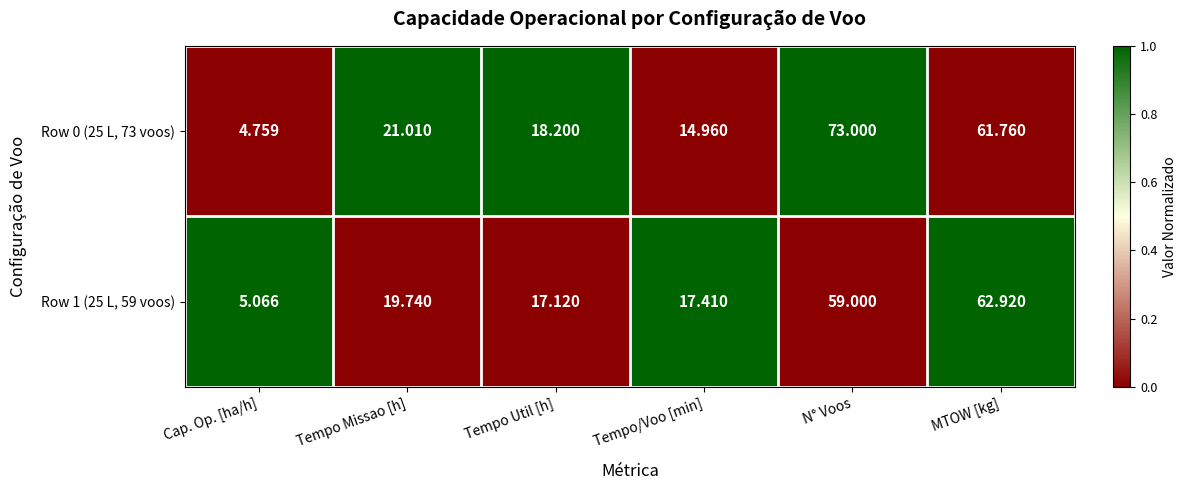

At which label is Row 0 (25 L, 73 voos) closest to 38?

Tempo Missao [h]